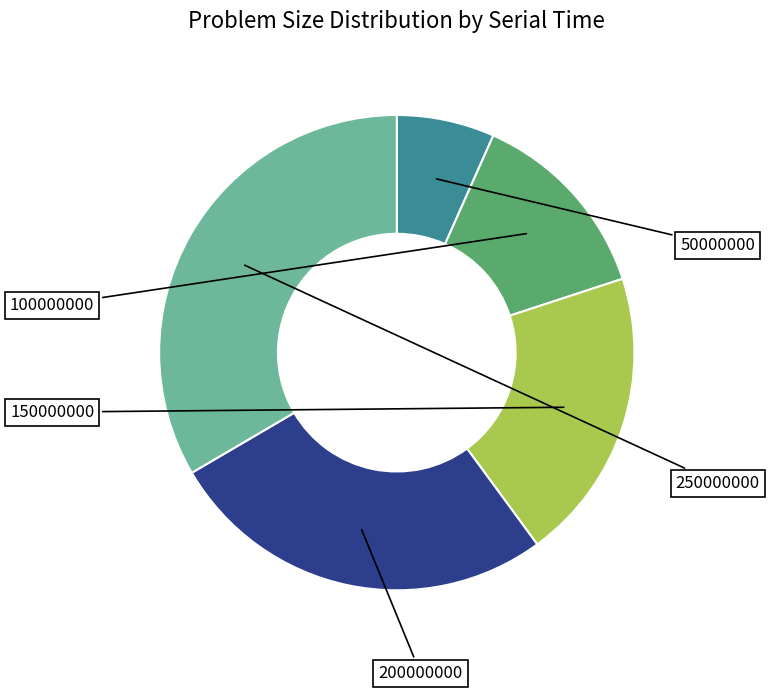

What portion of the pie excludes 100000000?

86.7%